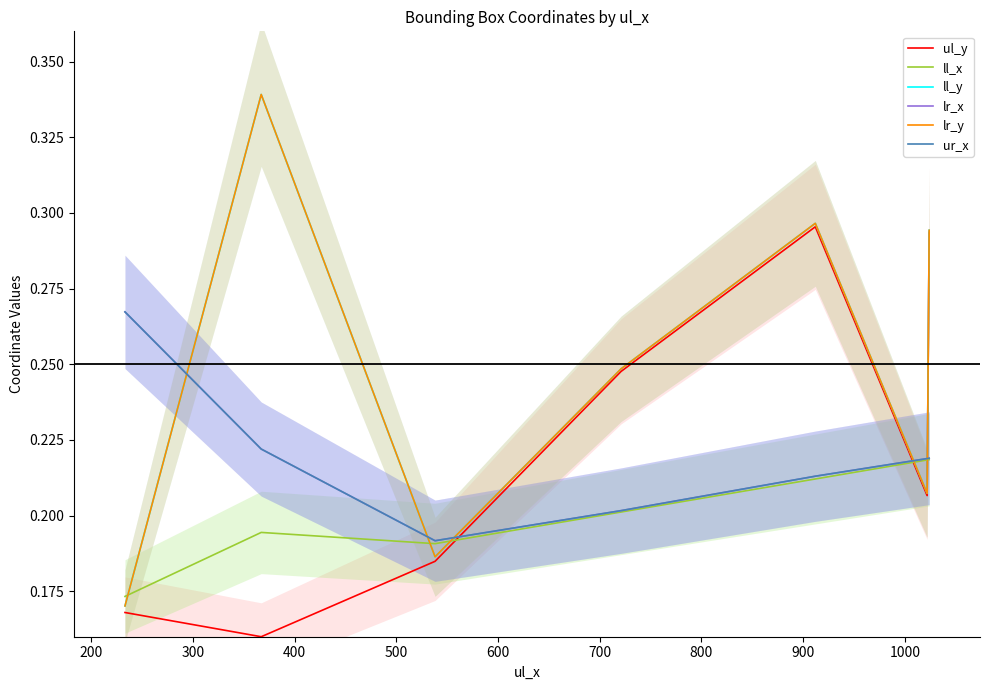

True or false: ur_x and ll_x cross at least once.

False